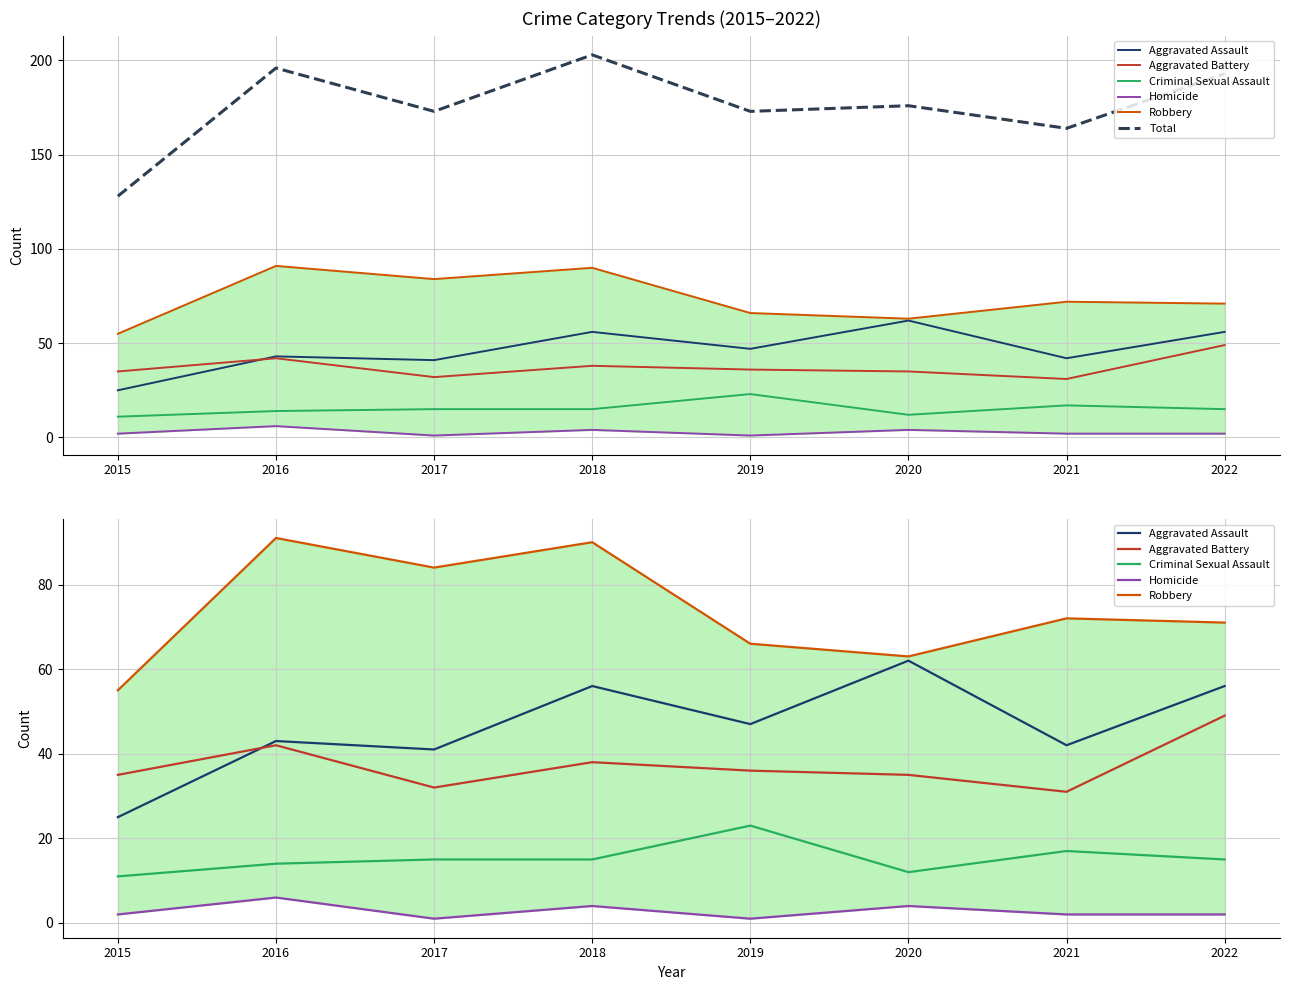

Does the chart display data point markers on the line(s)?

No